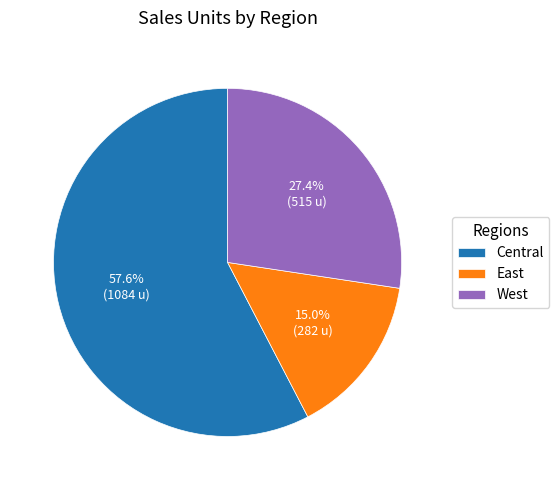

True or false: West accounts for 27% of the total.

True